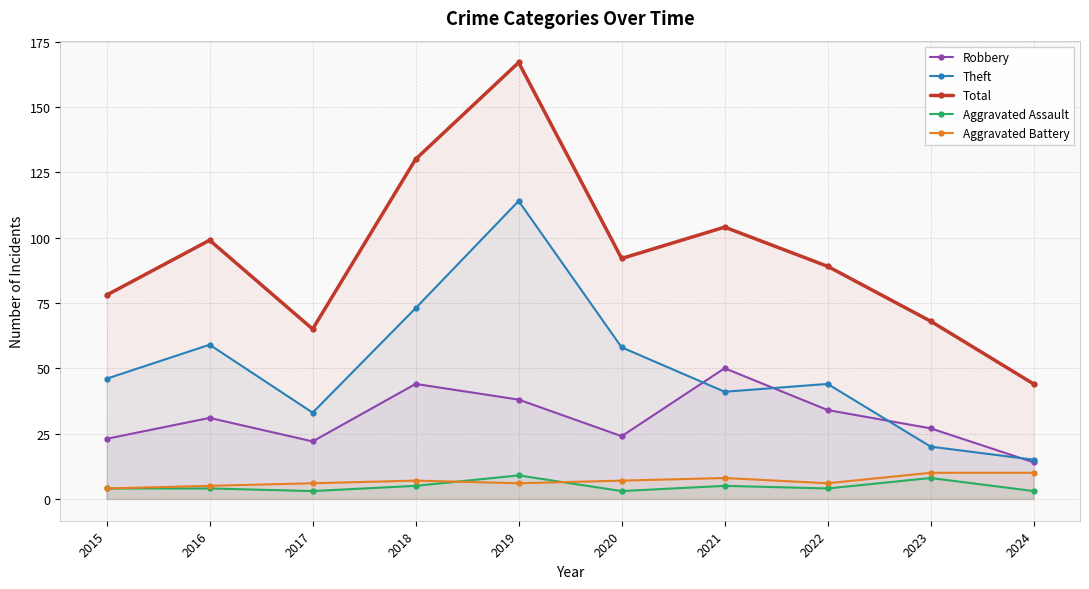

What is the sum of all Aggravated Battery values?

69